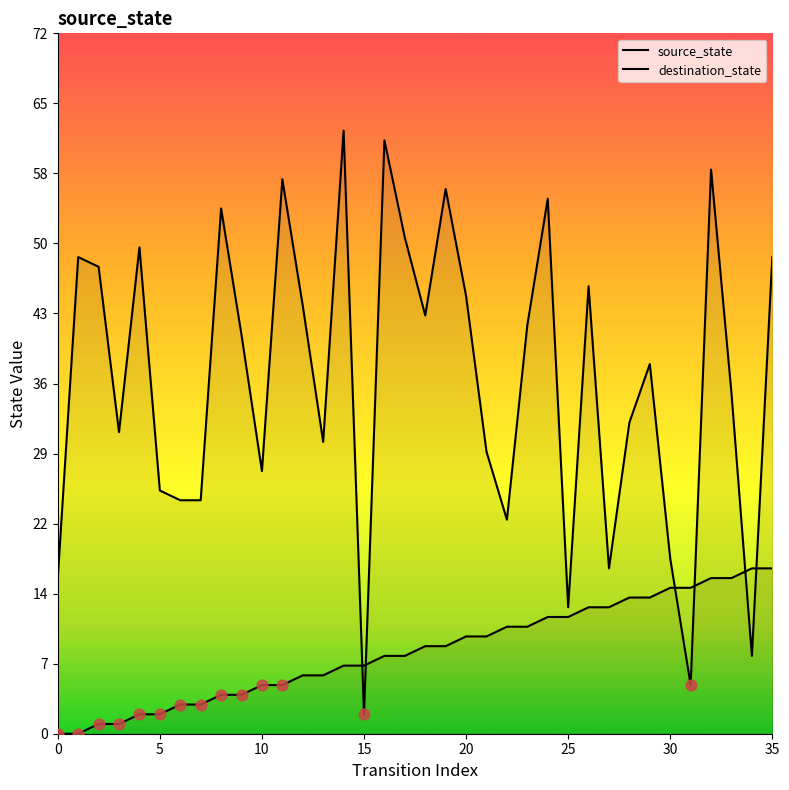

Which series reaches the minimum Y coordinate?

source_state